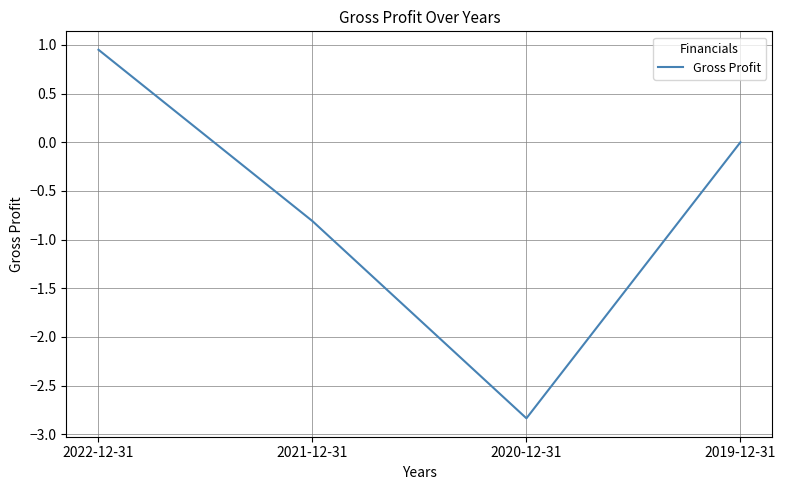

How many distinct data groups are displayed?

1